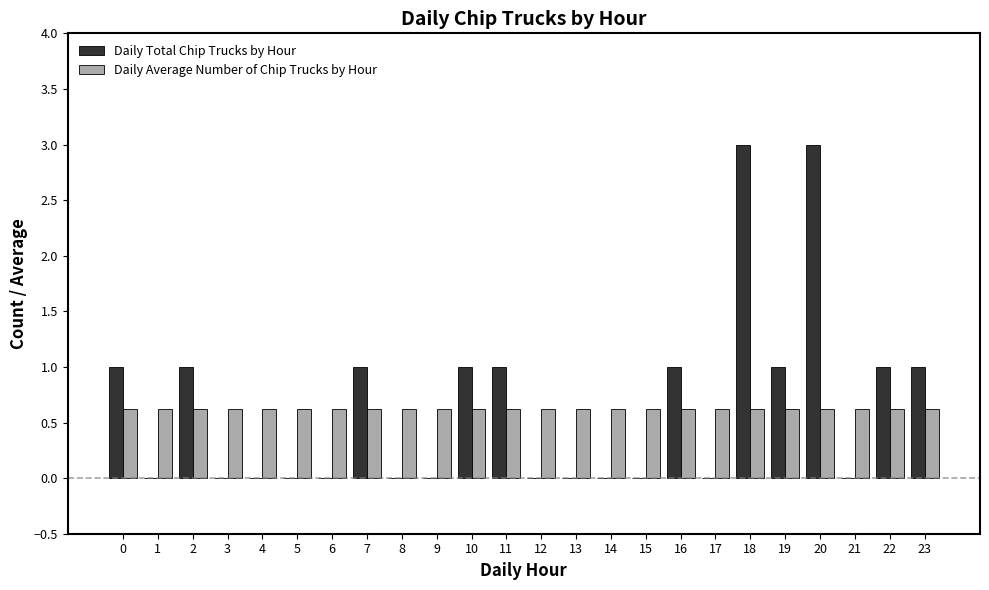

The Daily Total Chip Trucks by Hour series shows 1.0 at 7. True or false?

True